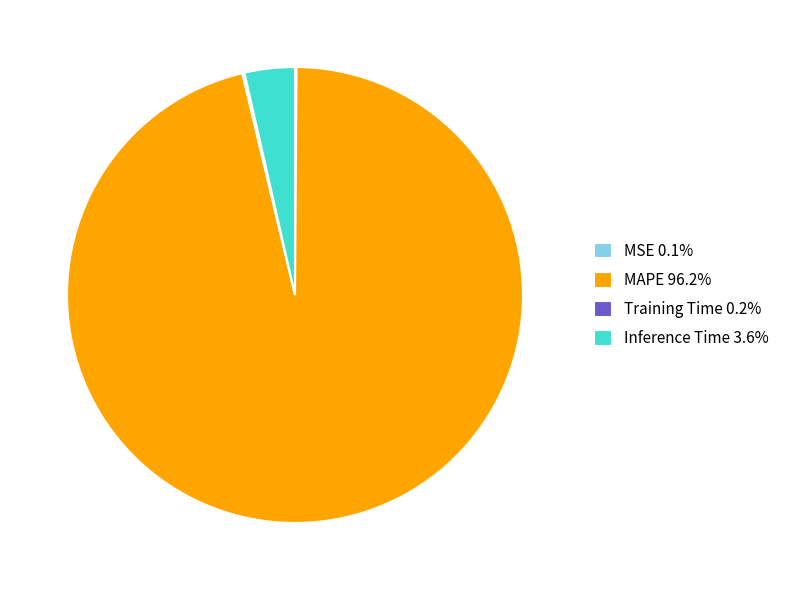

Is MAPE 96.2% the majority of the pie?

Yes